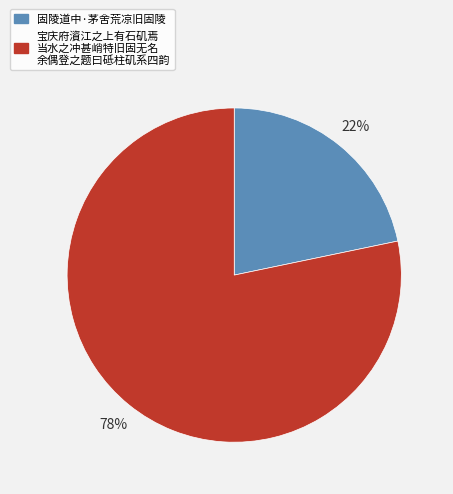

Does any single category account for the majority?

Yes